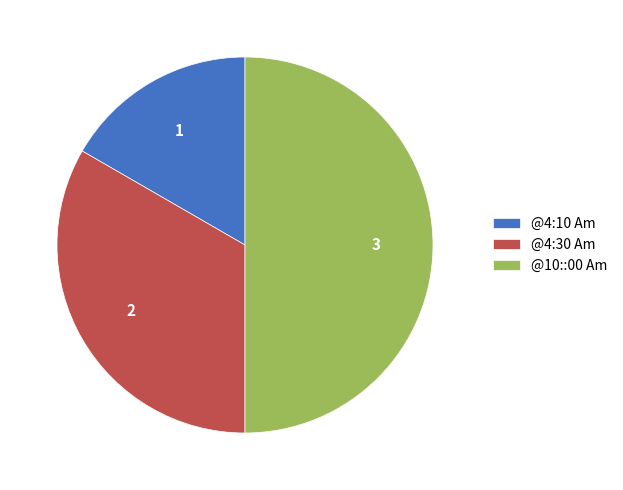

Does @4:30 Am account for over 50% of the chart?

No